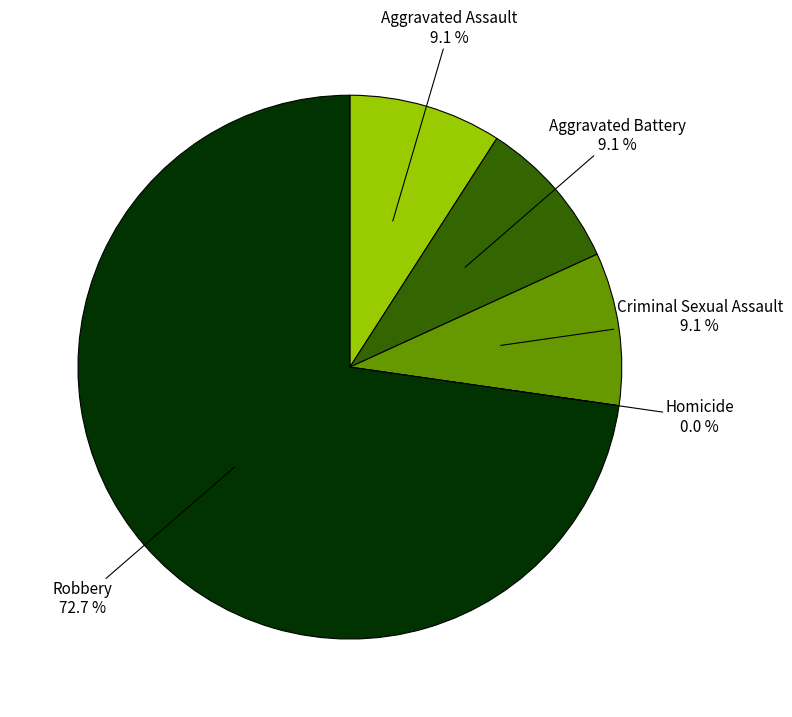

What is the change in value from Criminal Sexual Assault to Robbery?

+7